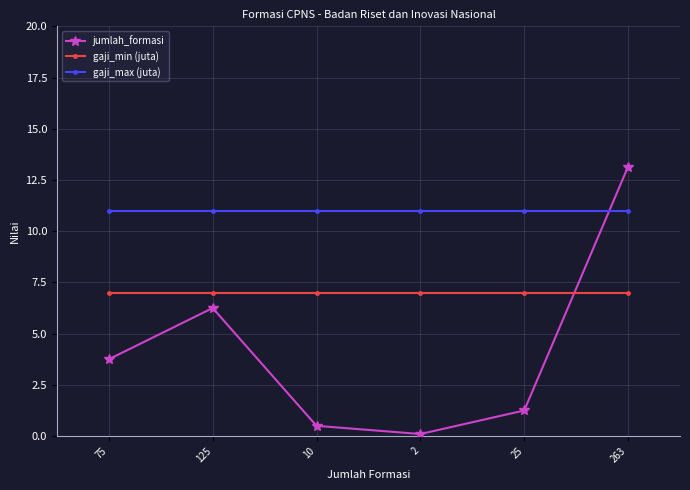

What position from the right is 263?

1